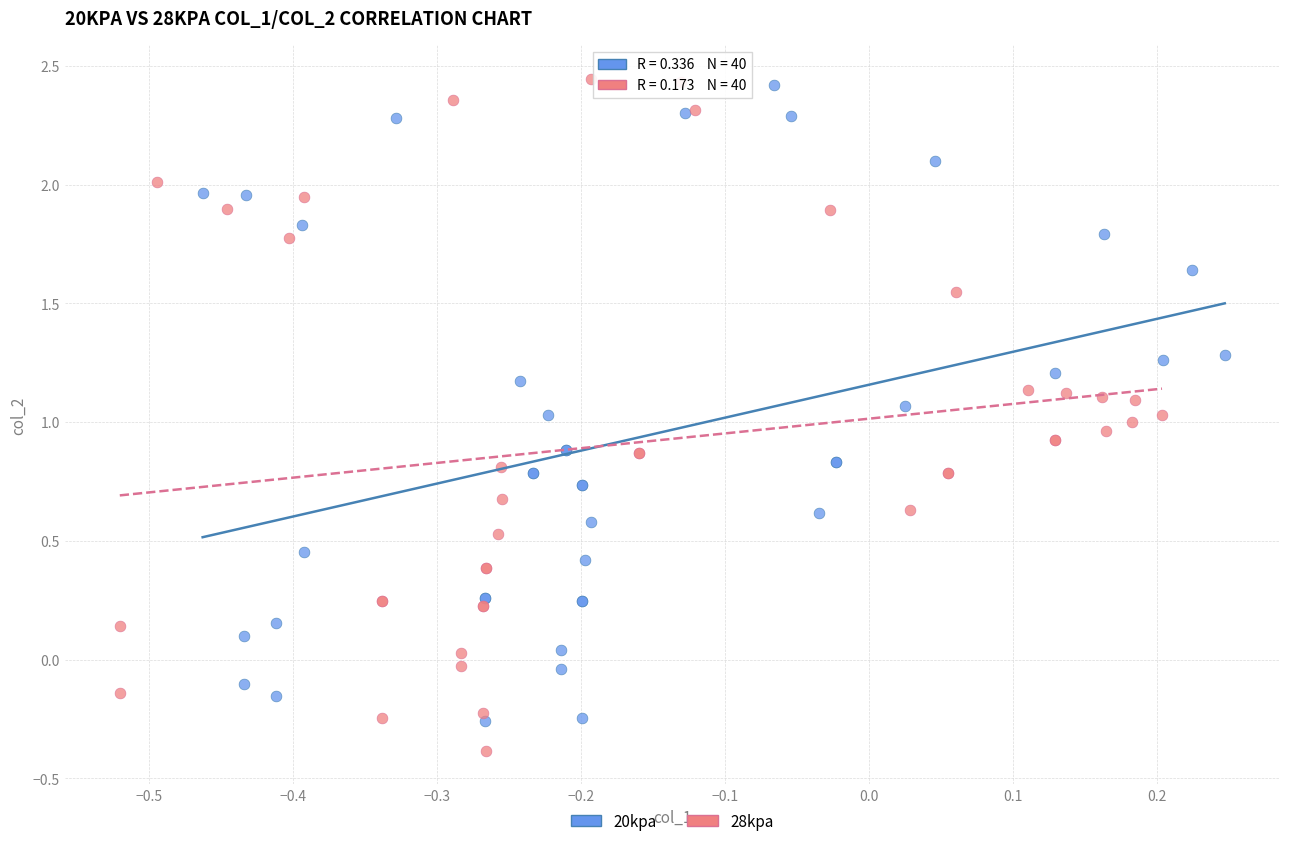

Which series has the widest spread of Y values?

28kpa